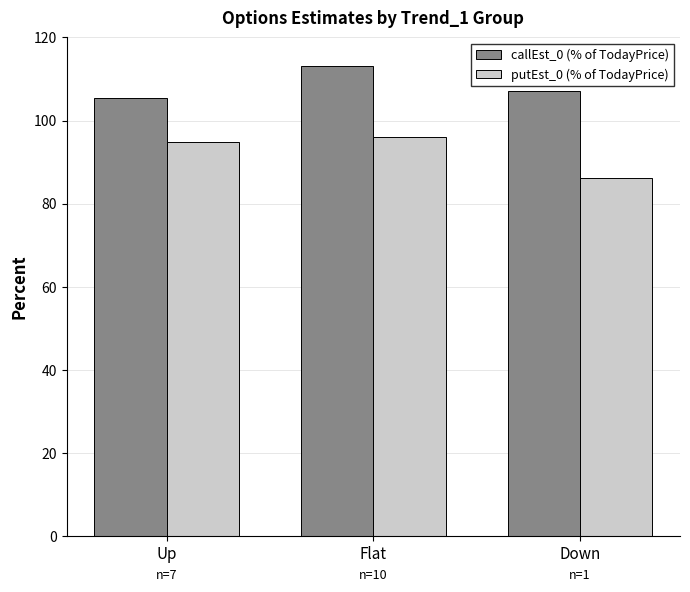

Reading right to left, list all the values displayed in this chart.

callEst_0 (% of TodayPrice): Down=107.1	Flat=113.1	Up=105.5
putEst_0 (% of TodayPrice): Down=86.2	Flat=96.1	Up=94.8